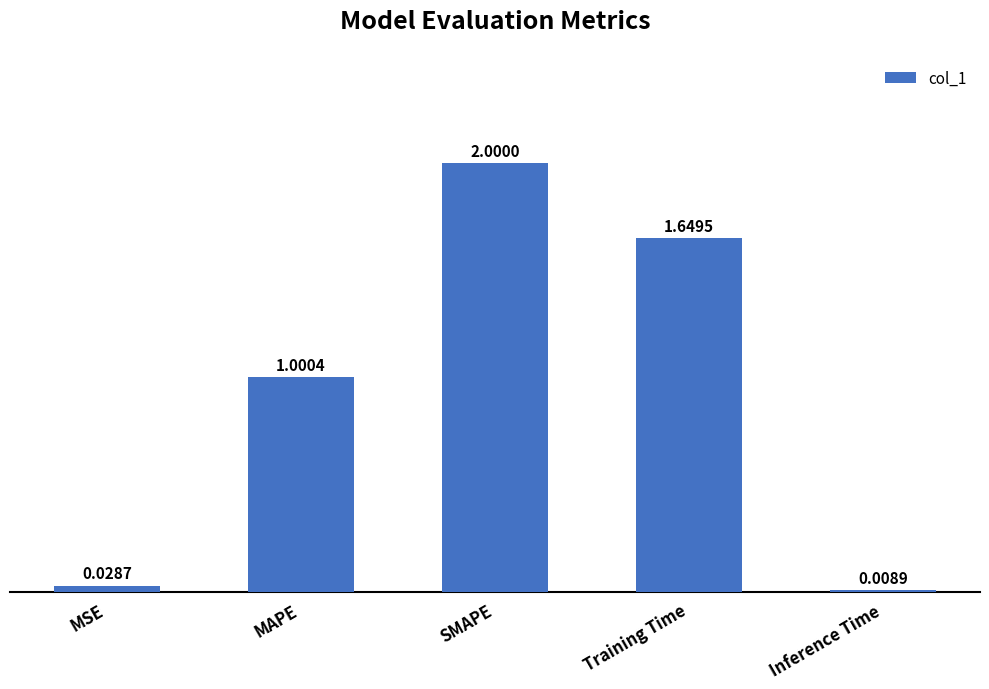

What is the label of the 1st bar from the left?

MSE